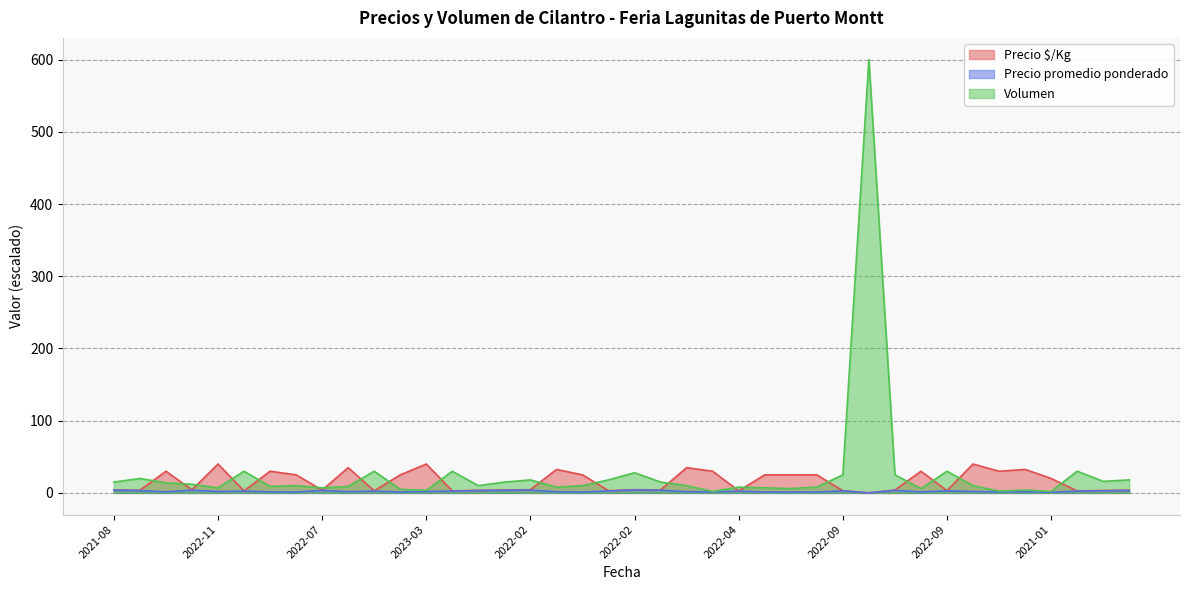

Where do Precio $/Kg and Volumen first cross each other?

2022-05 and 2022-05